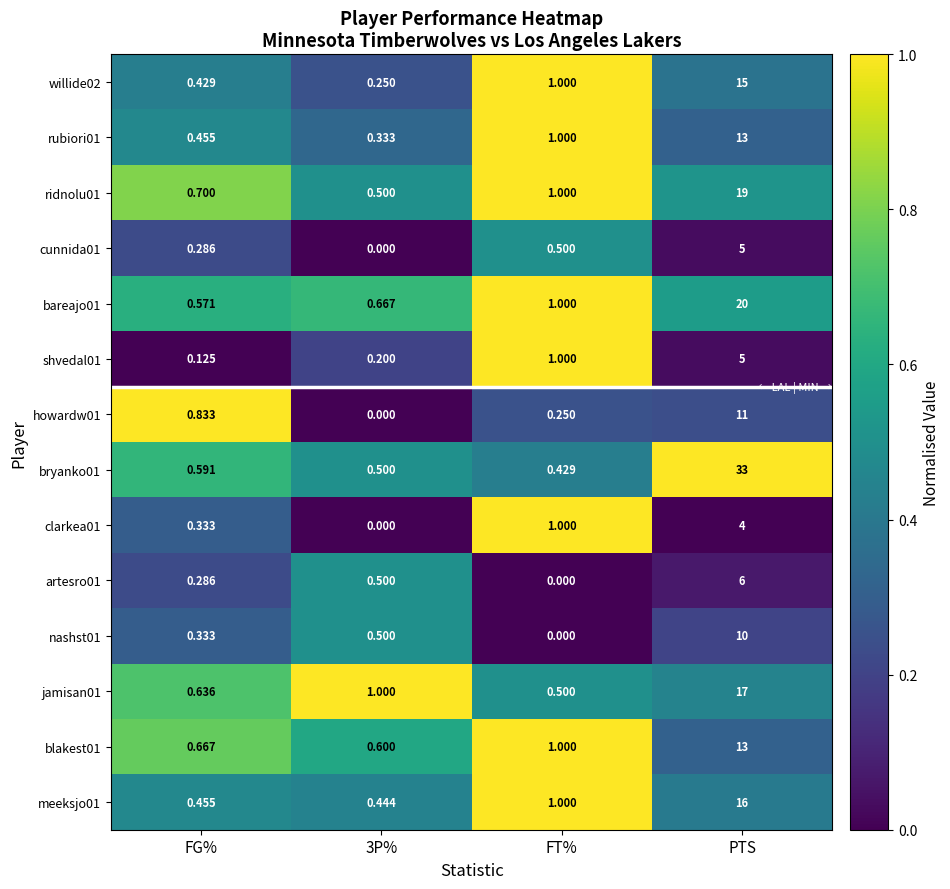

At which category is the sum across all series the highest?

PTS